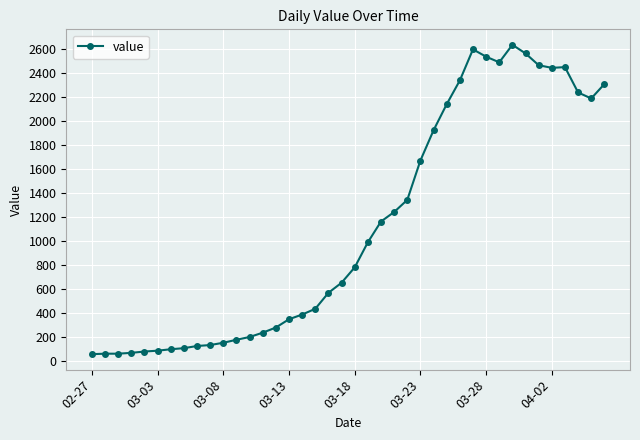

What is the greatest value displayed?

2638